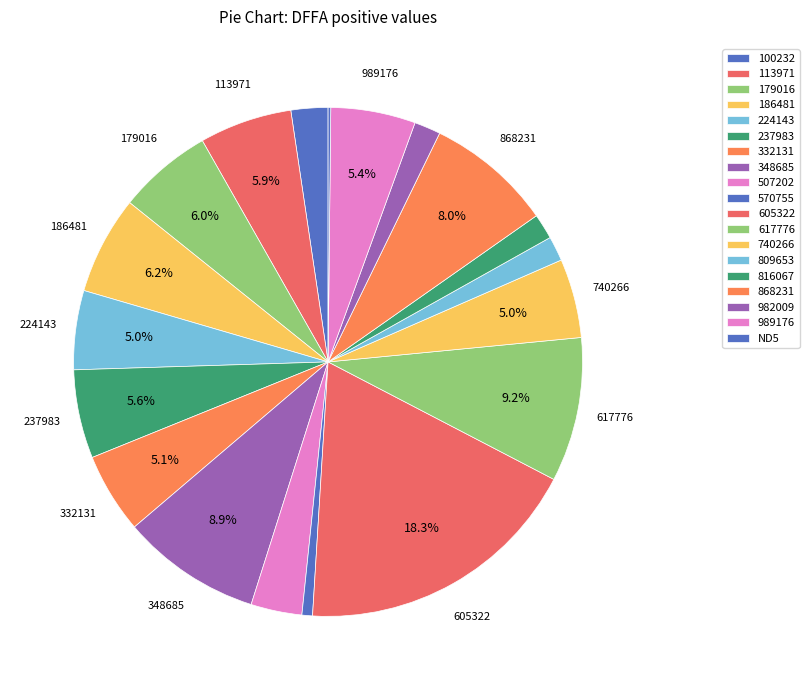

To the nearest percent, what is the combined percentage of 224143 and 570755?

6%